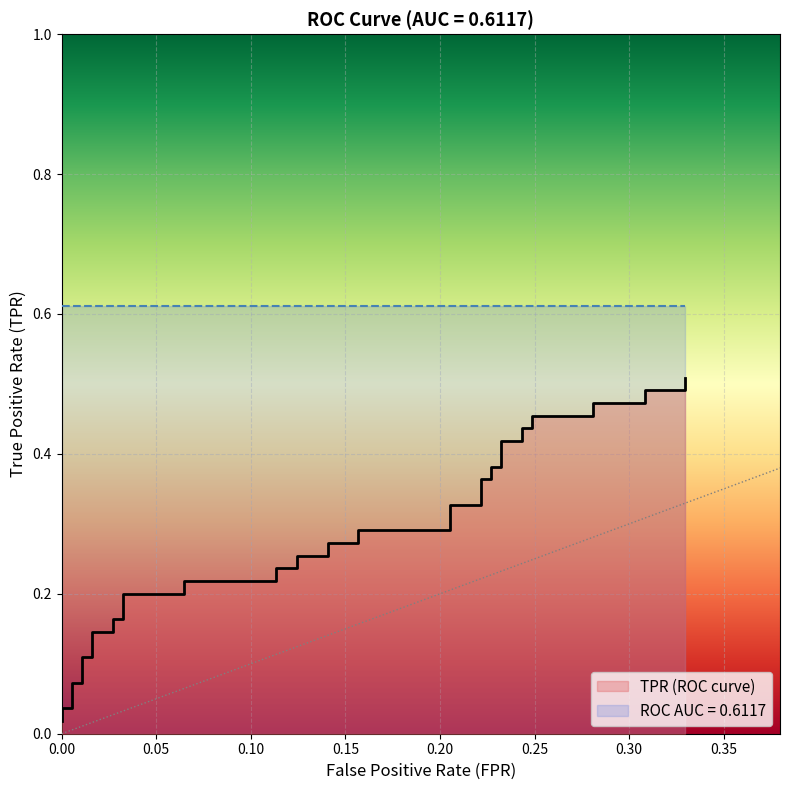

The chart shows a value of 0.3 at 14. True or false?

False